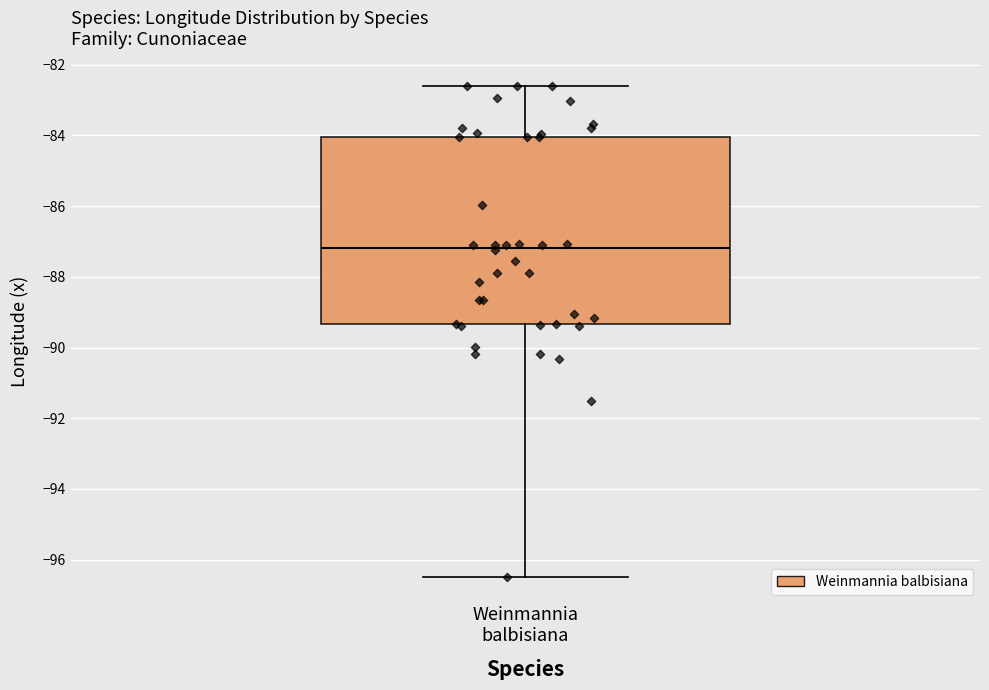

Where does the upper whisker of the box for Weinmannia balbisiana end on the y-axis? The values are not printed on the chart, so give them approximately, as read against the axis.

-82.6